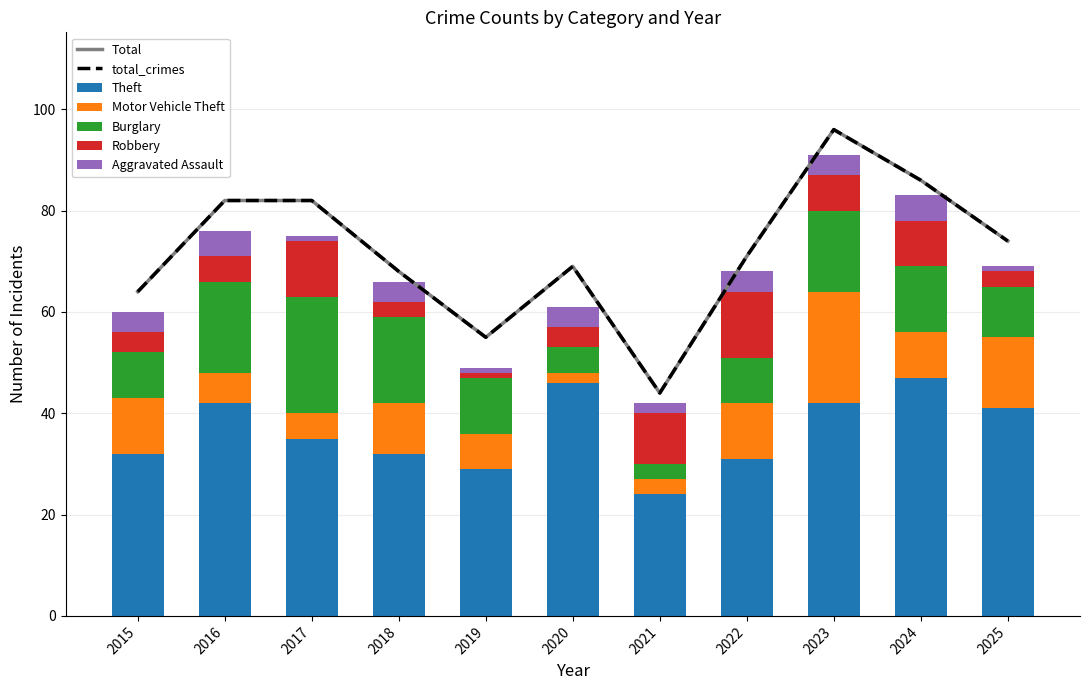

The value of Robbery at 2024 is 2. True or false?

False